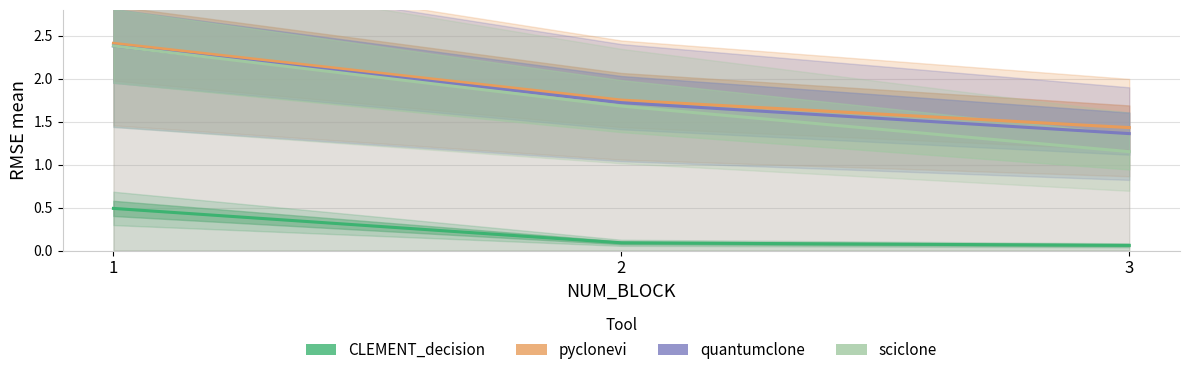

Is it true that sciclone equals 1.1 at 3?

True